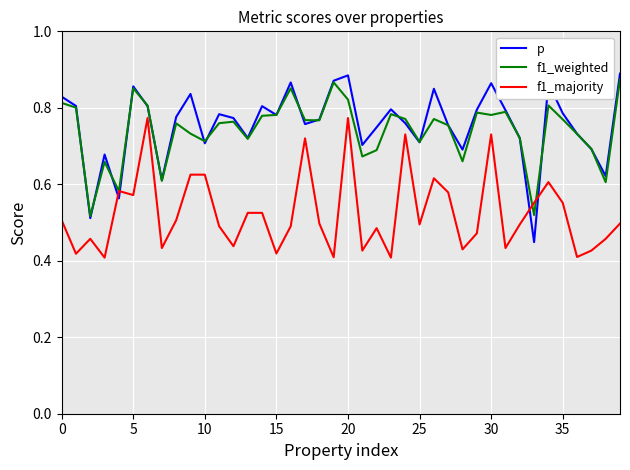

Which series has the widest spread of values?

p